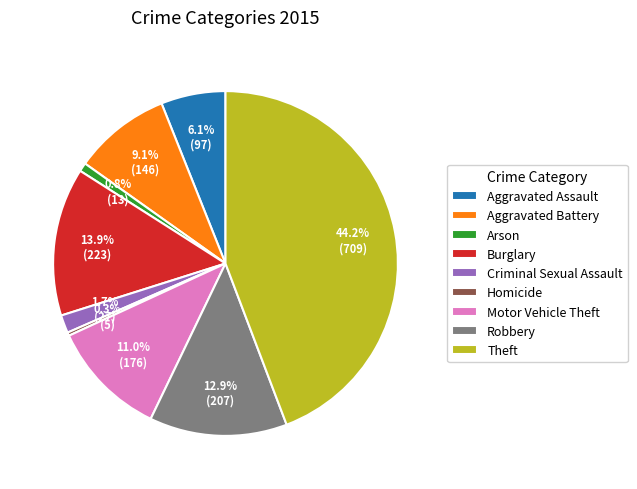

Which category has the biggest portion of the pie?

Theft